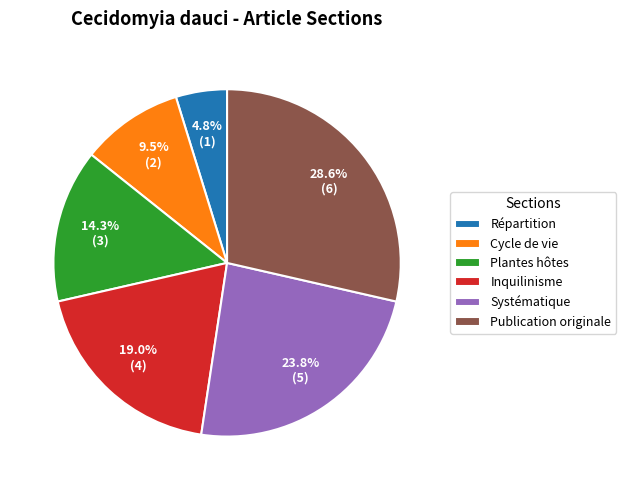

What is the smallest slice in the pie chart?

Répartition